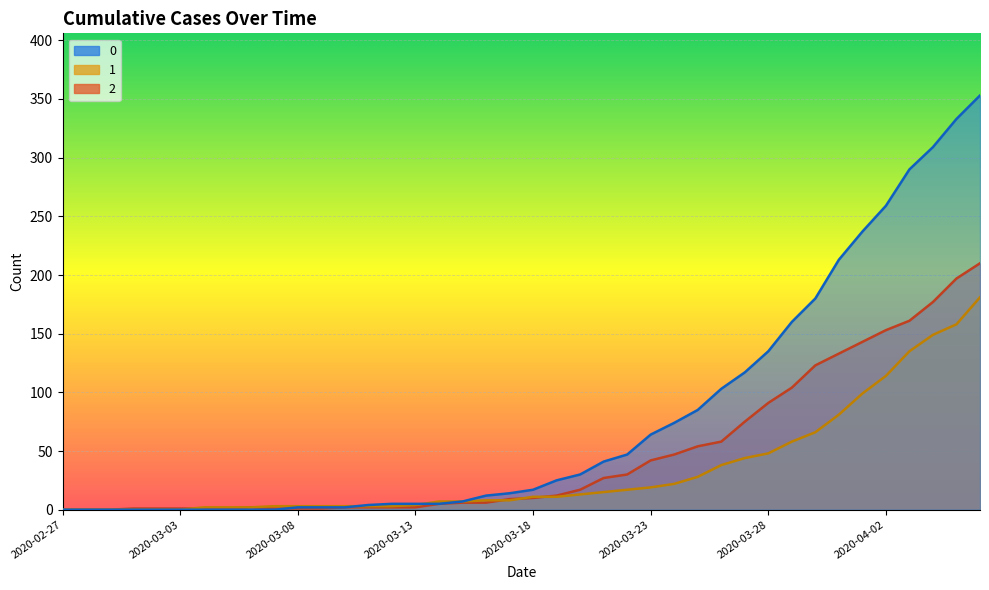

Reading right to left, what are all the values shown in this chart?

0: 353	333	309	290	259	237	213	180	160	135	117	103	85	74	64	47	41	30	25	17	14	12	7	5	5	5	4	2	2	2	0	0	0	0	0	0	0	0	0	0
1: 181	158	149	135	114	99	81	66	58	48	44	38	28	22	19	17	15	13	11	11	8	8	7	7	4	3	3	3	3	3	3	2	2	2	0	0	0	0	0	0
2: 210	197	177	161	153	143	133	123	104	91	75	58	54	47	42	30	27	17	12	10	9	6	6	5	2	2	2	2	1	1	1	2	1	1	1	1	1	0	0	0